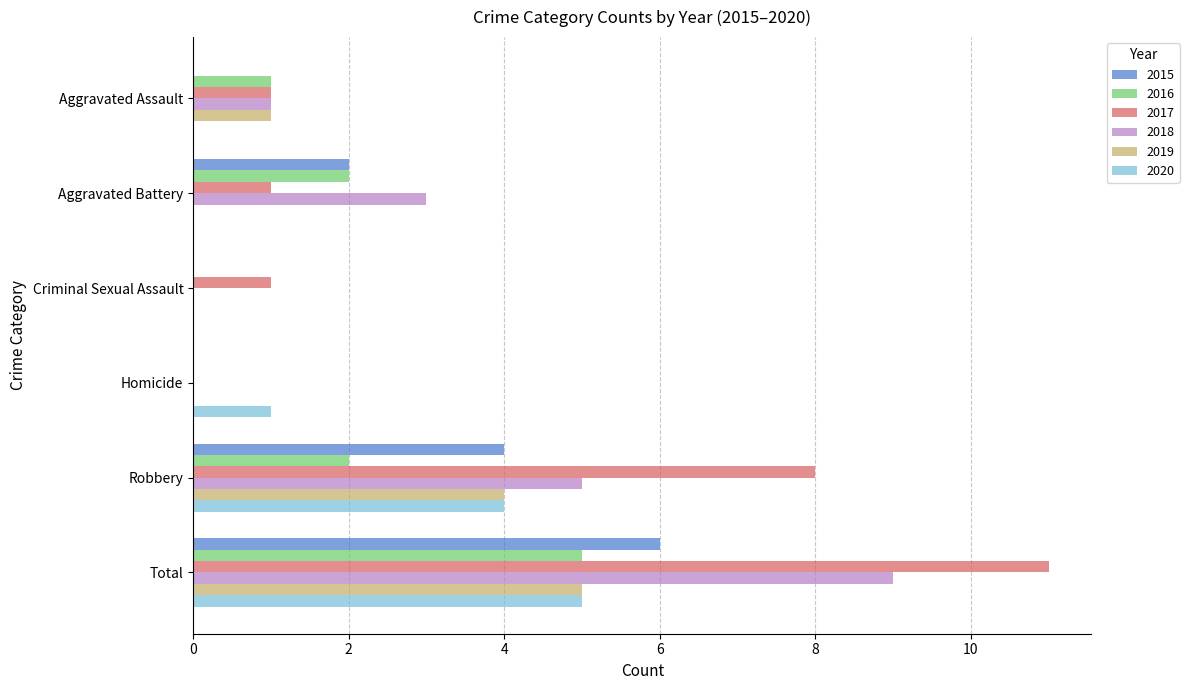

The 2018 series shows 4 at Total. True or false?

False